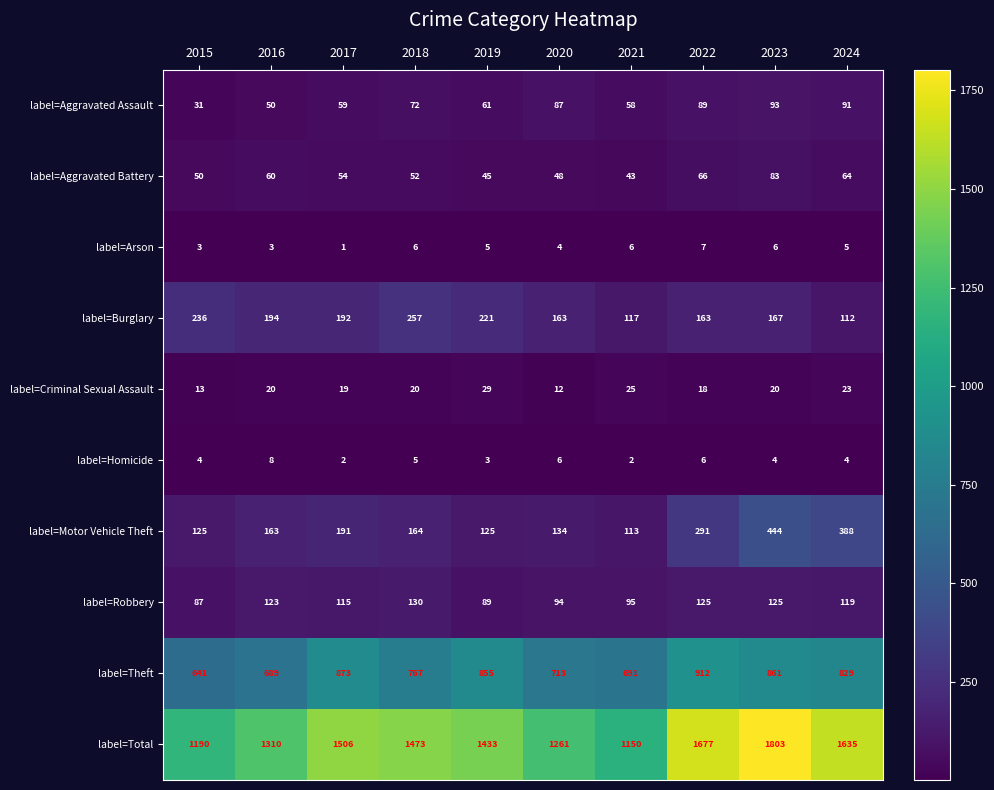

At which label does label=Burglary first exceed 192?

2015